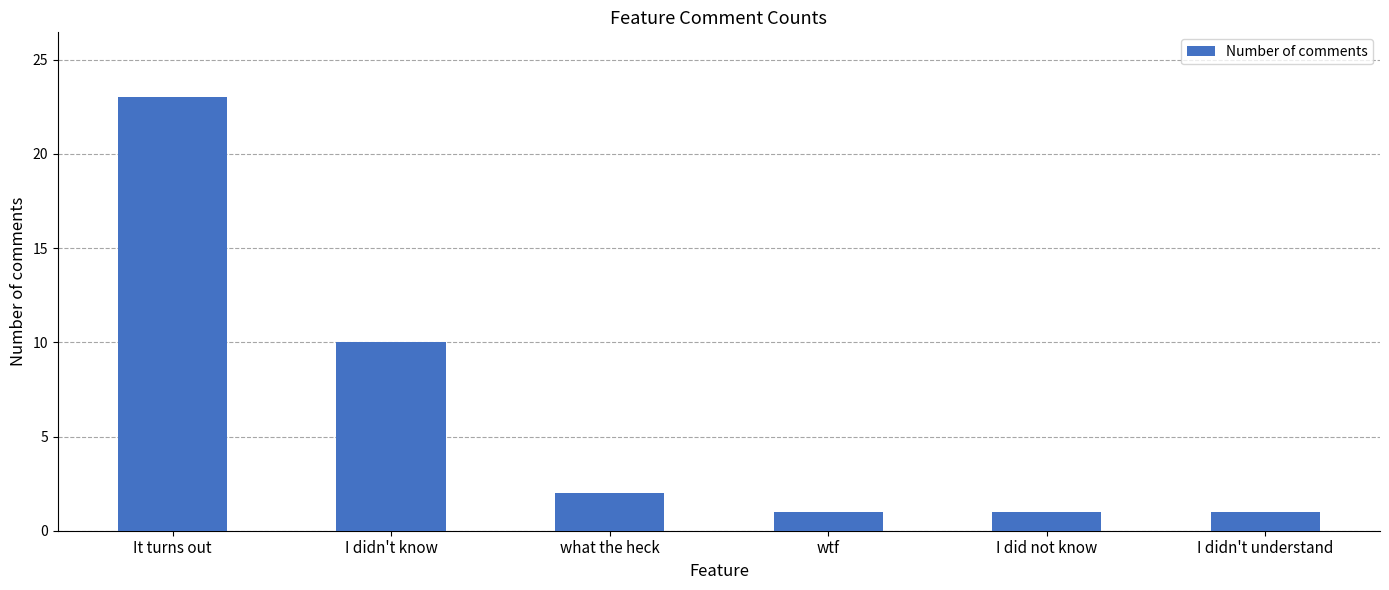

What is the label of the 6th bar from the left?

I didn't understand